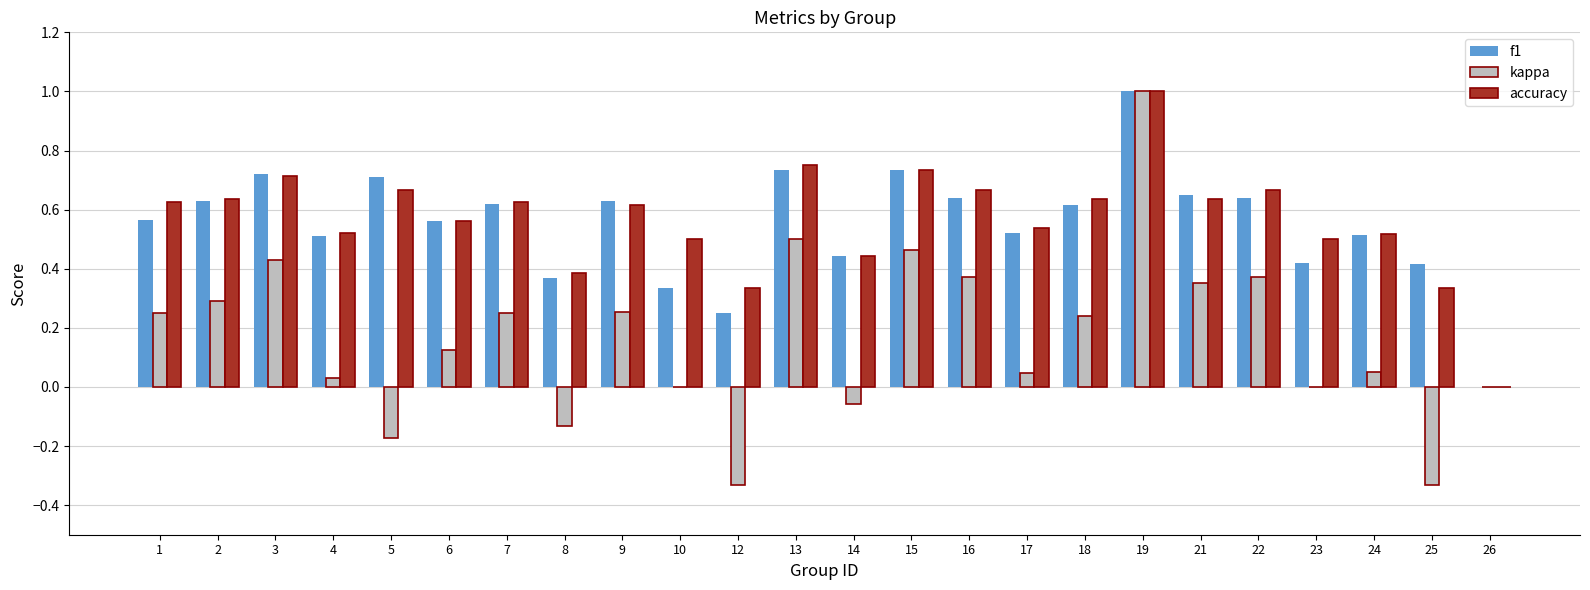

What is the total value across all series at 23?

0.9